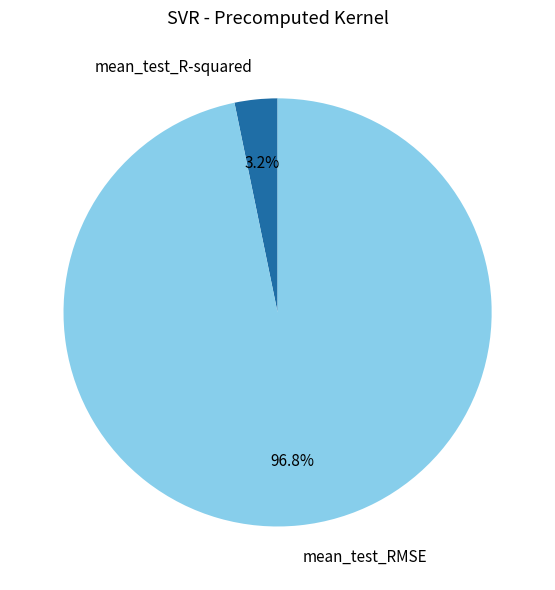

Rank the categories by value from highest to lowest.

mean_test_RMSE, mean_test_R-squared